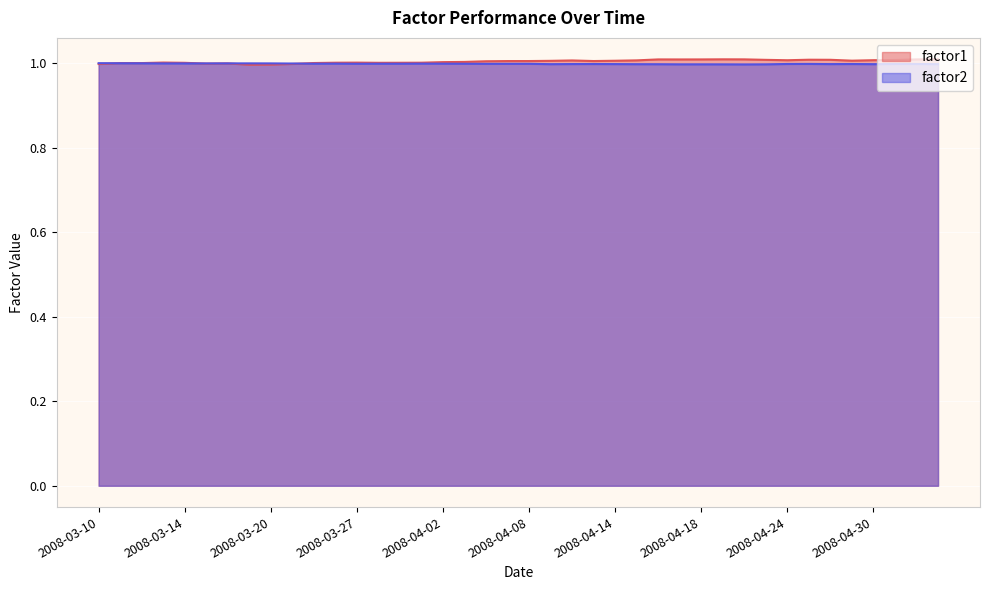

What are all the series names shown in the legend?

factor1, factor2